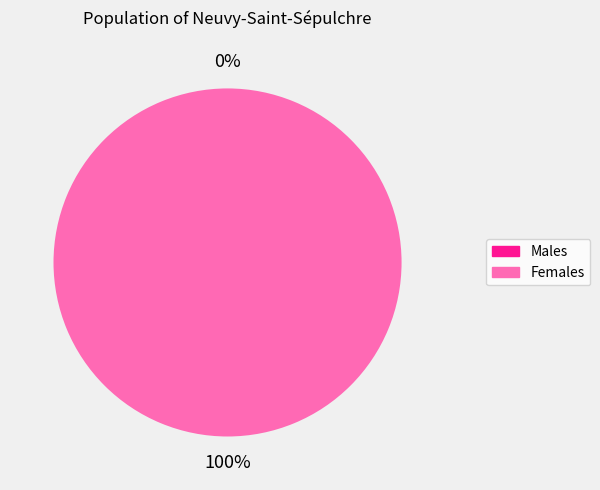

Is it true that 331510011174419 is 99% of the pie?

False